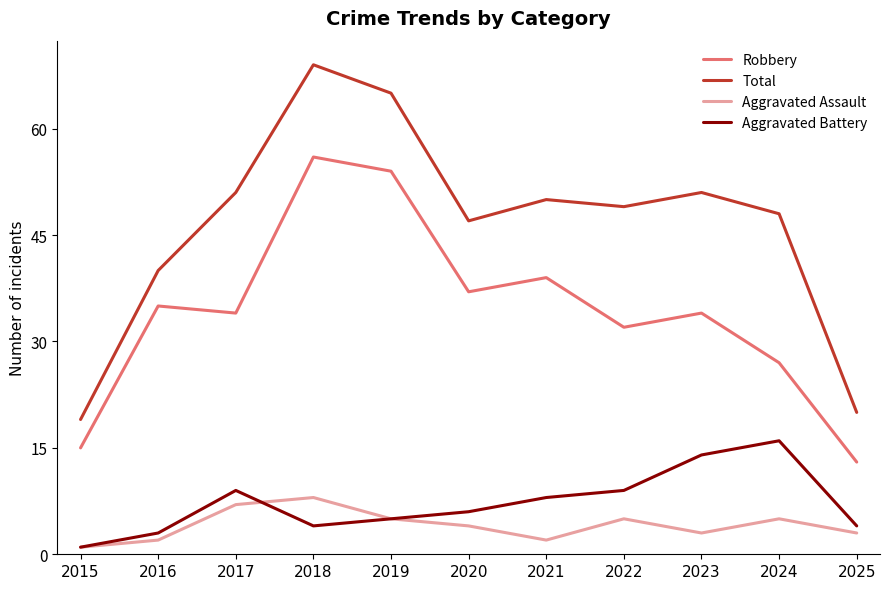

Reading left to right, transcribe all the data shown in this chart.

Robbery: 2015=15	2016=35	2017=34	2018=56	2019=54	2020=37	2021=39	2022=32	2023=34	2024=27	2025=13
Total: 2015=19	2016=40	2017=51	2018=69	2019=65	2020=47	2021=50	2022=49	2023=51	2024=48	2025=20
Aggravated Assault: 2015=1	2016=2	2017=7	2018=8	2019=5	2020=4	2021=2	2022=5	2023=3	2024=5	2025=3
Aggravated Battery: 2015=1	2016=3	2017=9	2018=4	2019=5	2020=6	2021=8	2022=9	2023=14	2024=16	2025=4